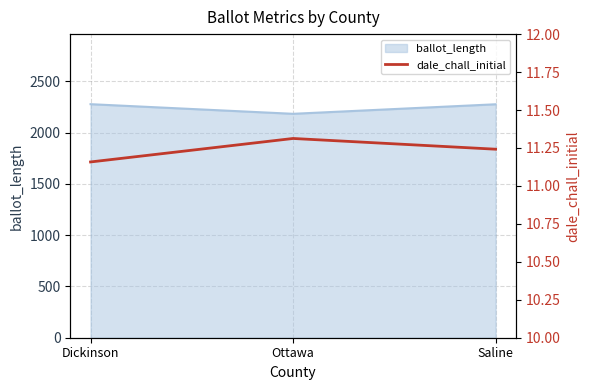

True or false: the data shows 11.2 at Dickinson.

True